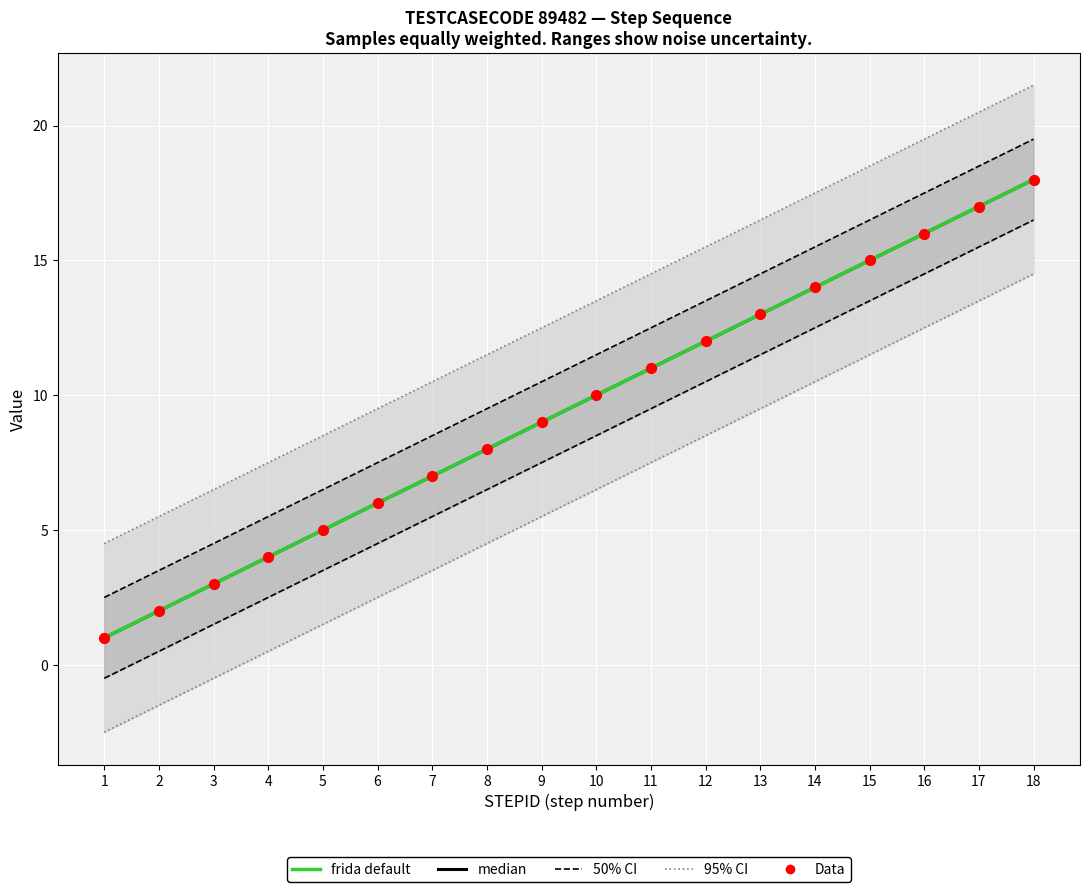

Which series has the largest total across all categories?

median